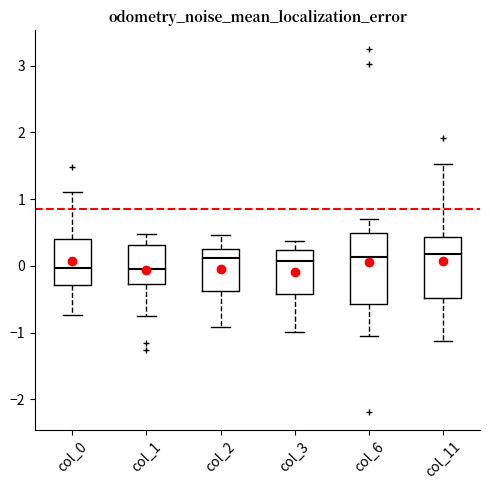

Which box is the tallest, from its lower edge to its upper edge?

col_6